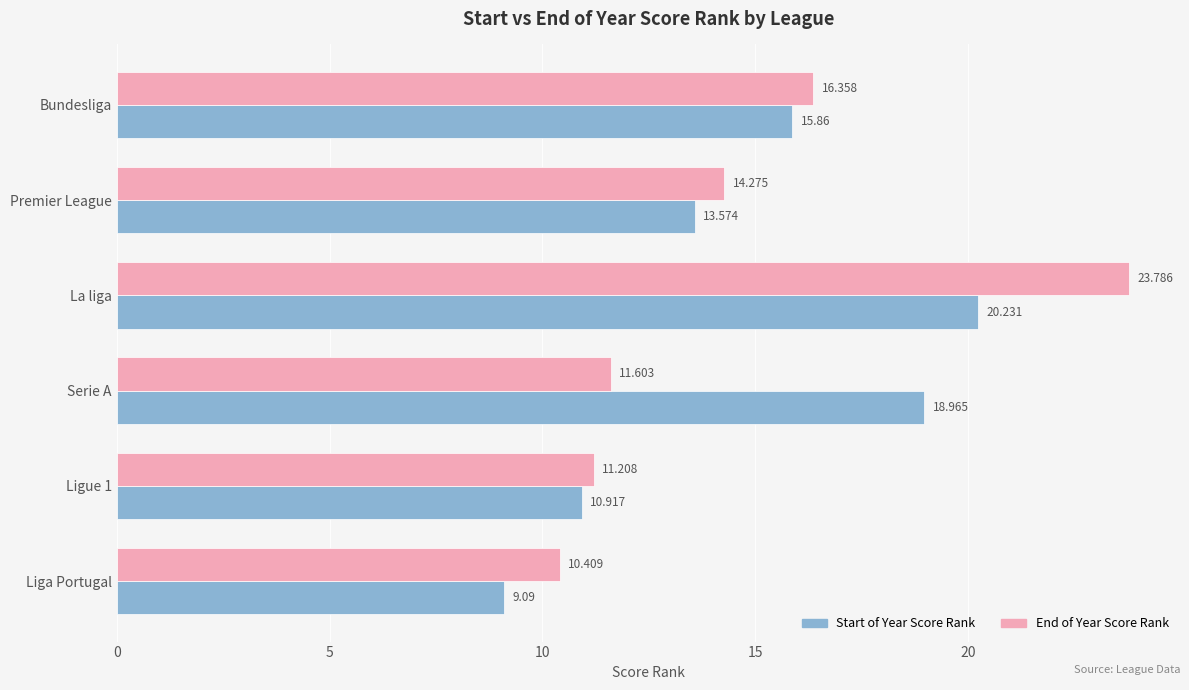

At which category is the sum across all series the highest?

La liga